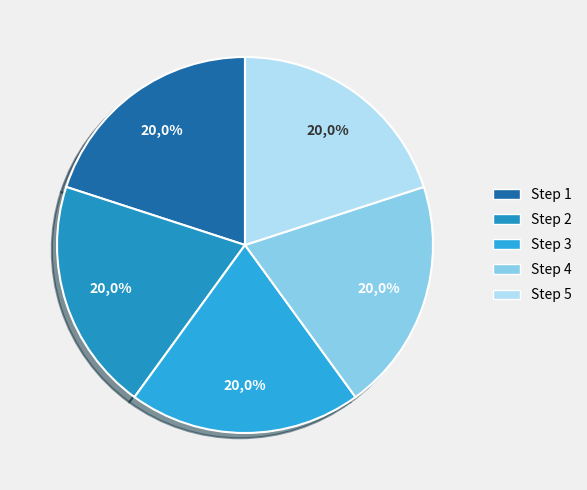

What percentage is the Step_ID_5 slice, to the nearest percent?

20%